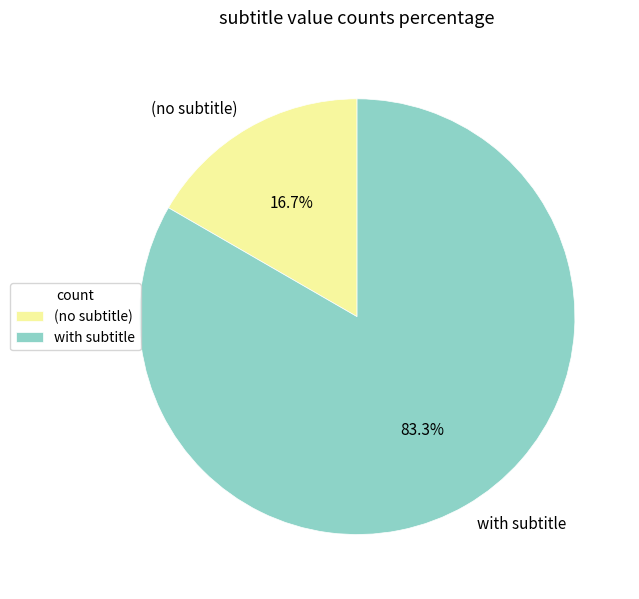

What is the ratio of the value at with subtitle to the value at (no subtitle)?

5.0